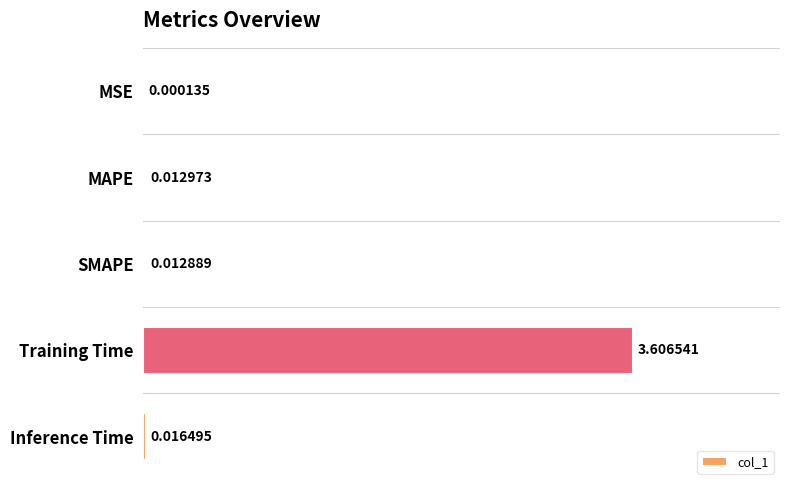

Which label corresponds to the largest value in the chart?

Training Time